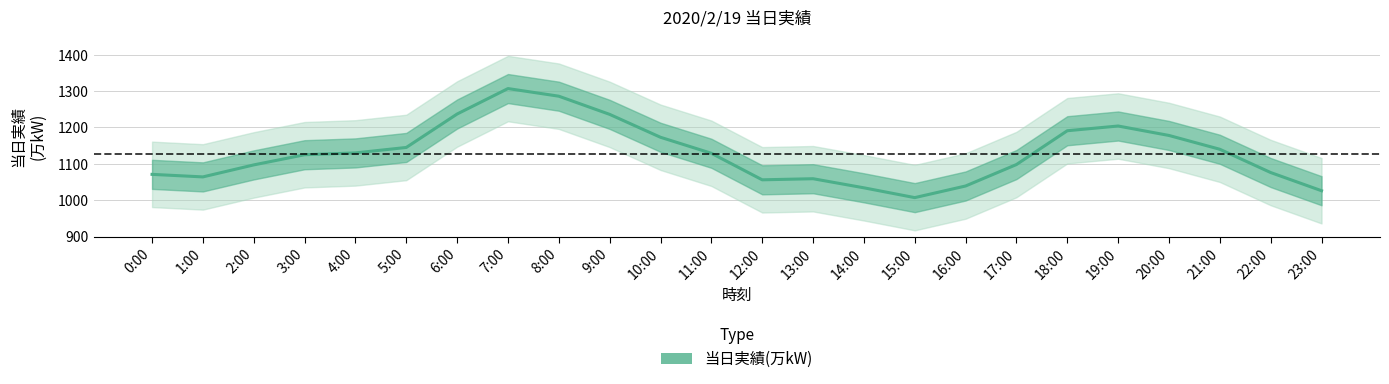

What is the value of the 21st point from the left?

1178